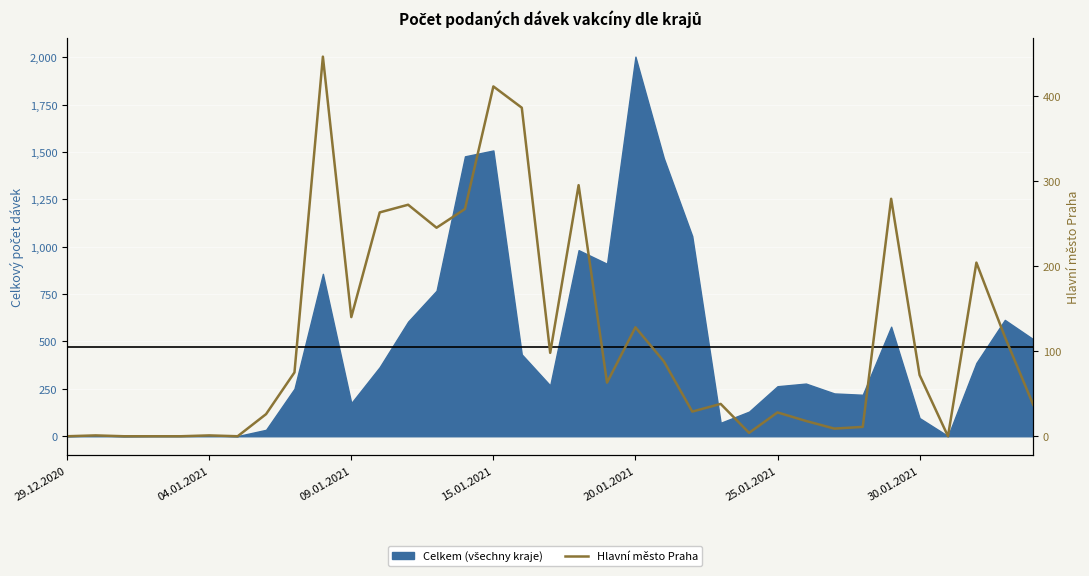

What is the greatest value displayed?

446